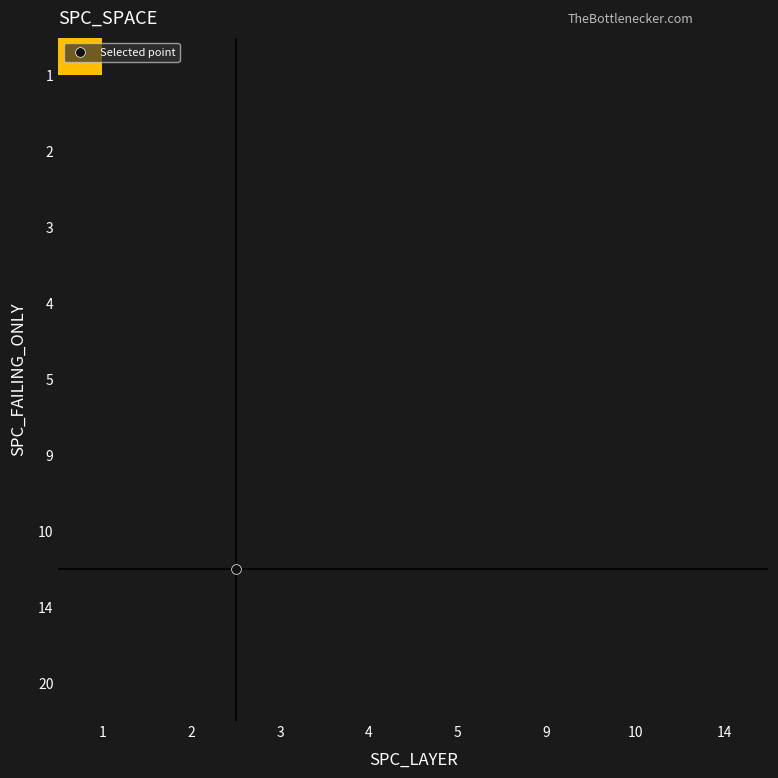

List the series in order of their overall mean, lowest first.

1, 2, 3, 4, 5, 9, 10, 14, 20